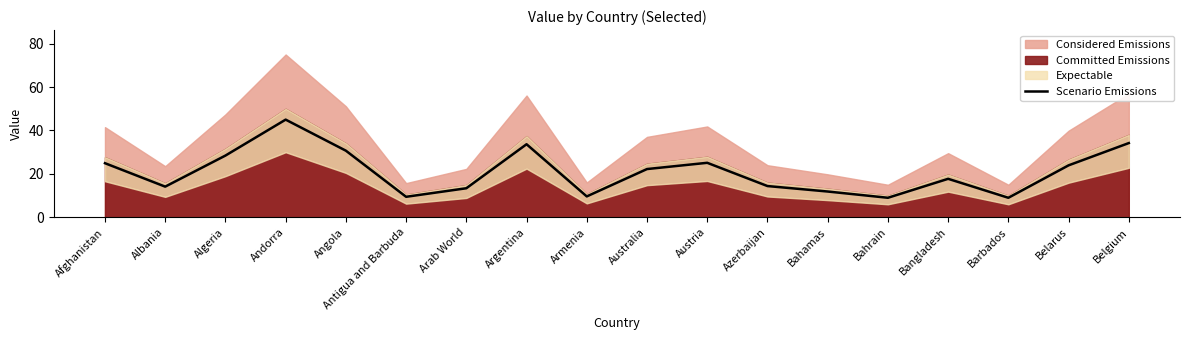

Is it true that Scenario Emissions equals 1.8 at Barbados?

False